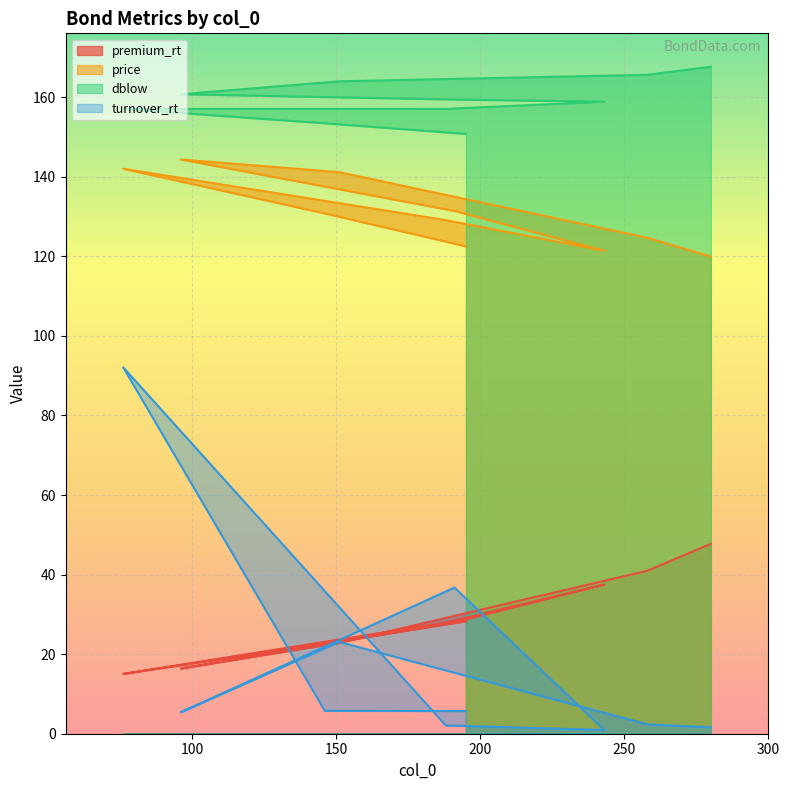

What is the sum of the dblow values at 188 and 243?

315.9